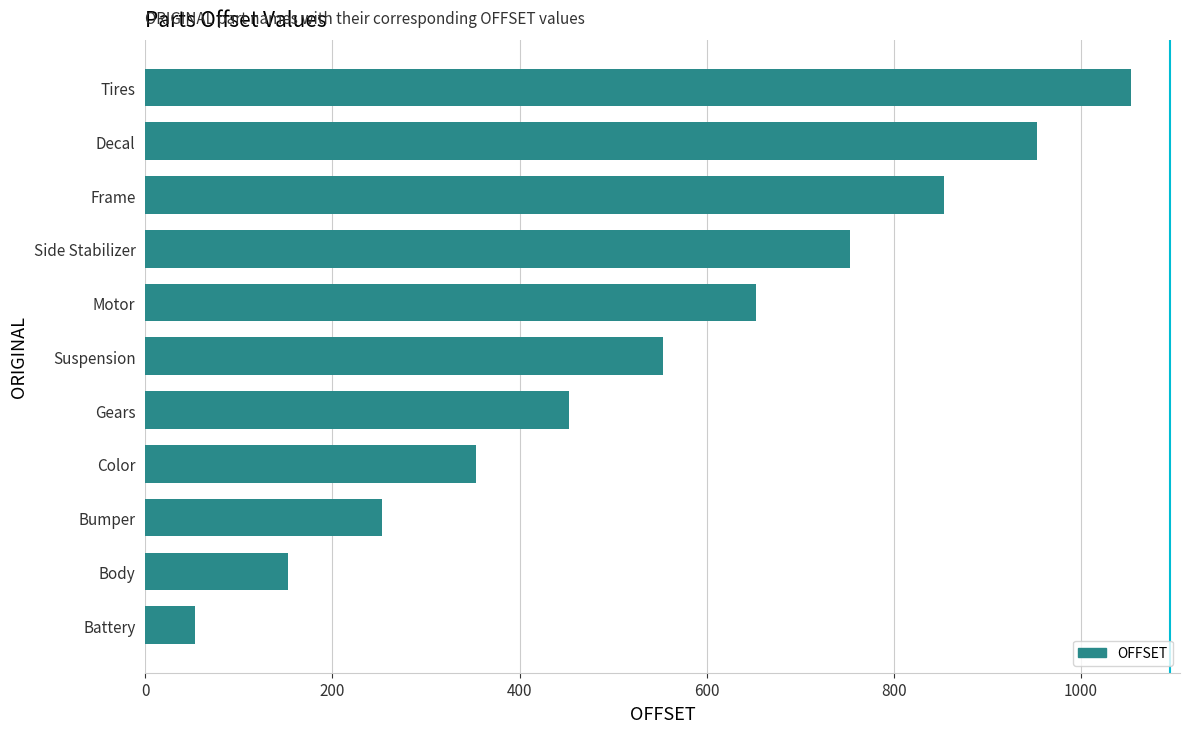

How many values are between 253 and 853?

7